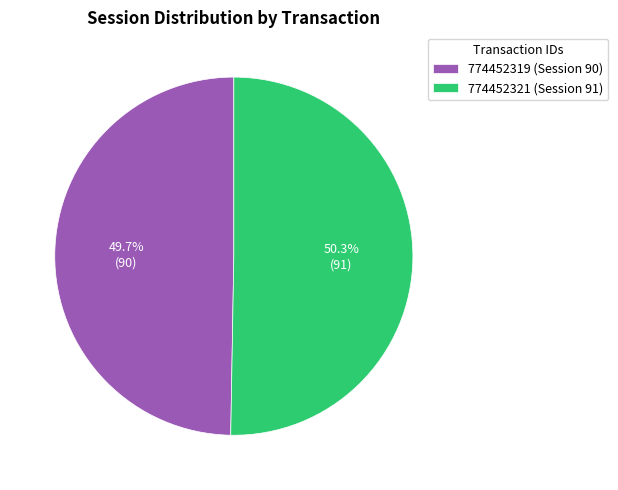

Which has a higher value, 774452321 or 774452319?

774452321